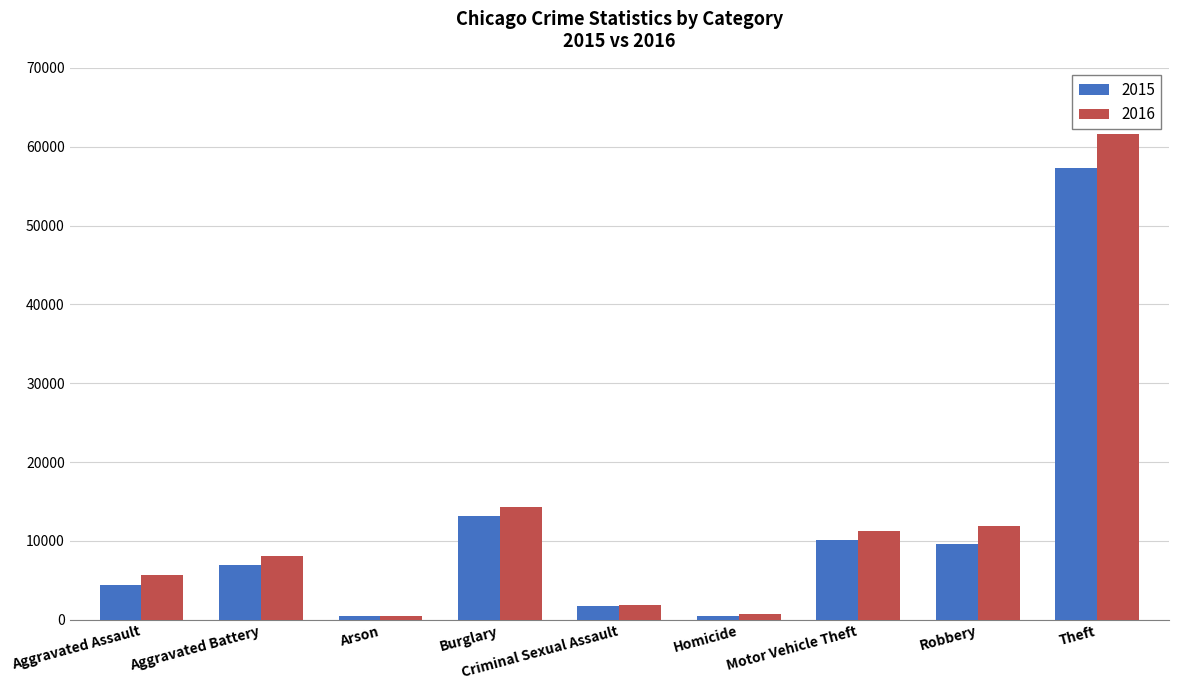

What is the sum of all 2016 values?

116124